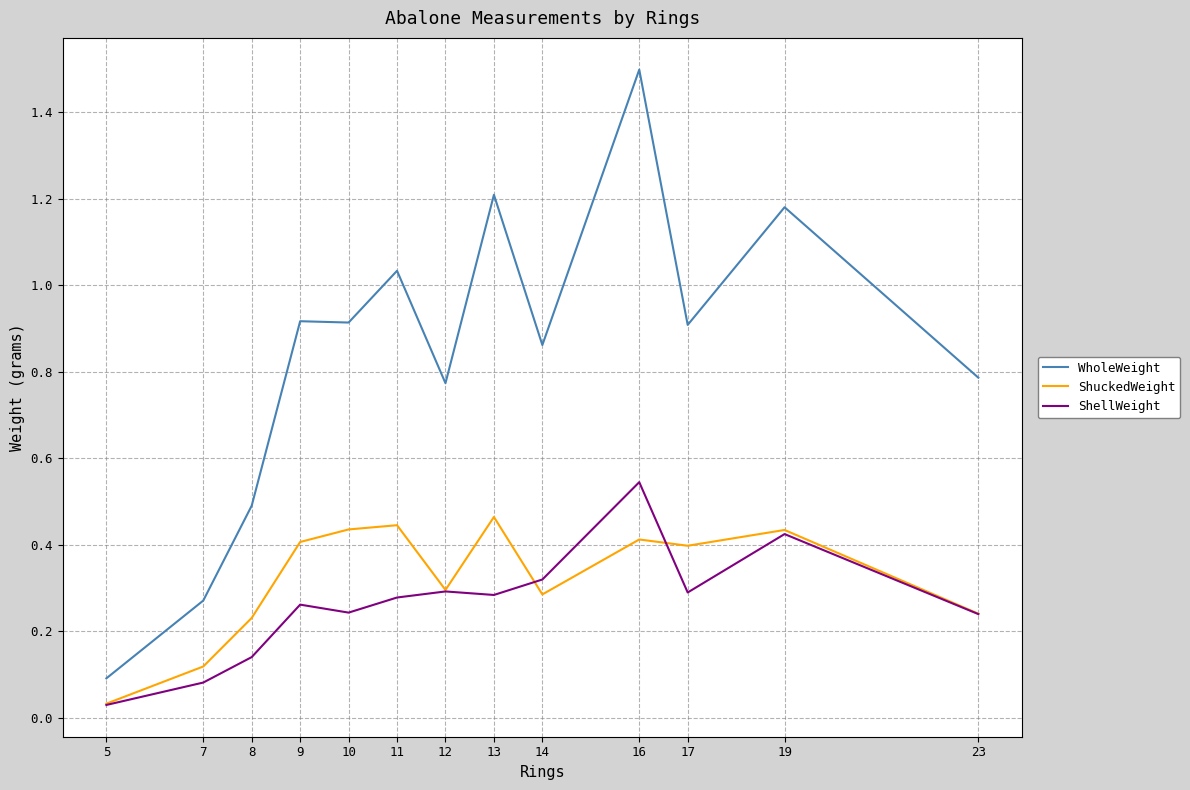

The value of ShellWeight at 12 is 0.3. True or false?

True